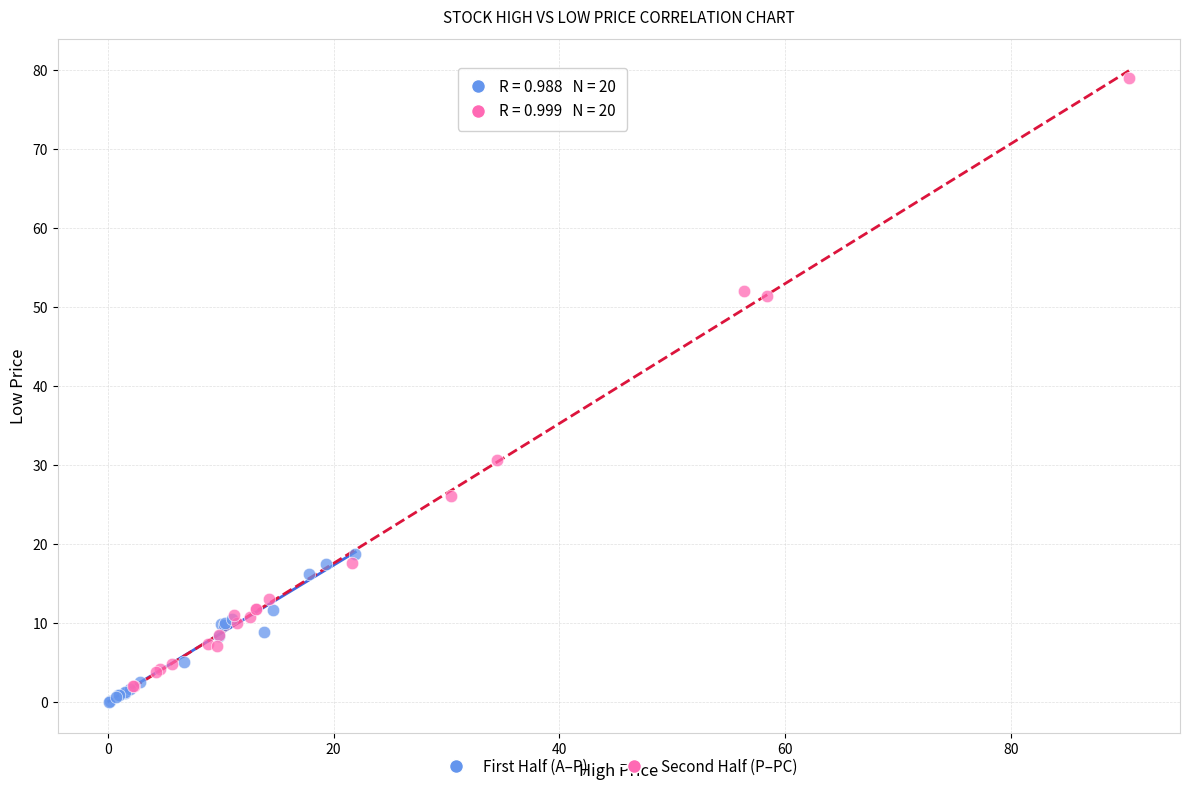

Which series contains the lowest Y value?

First Half (A–P)